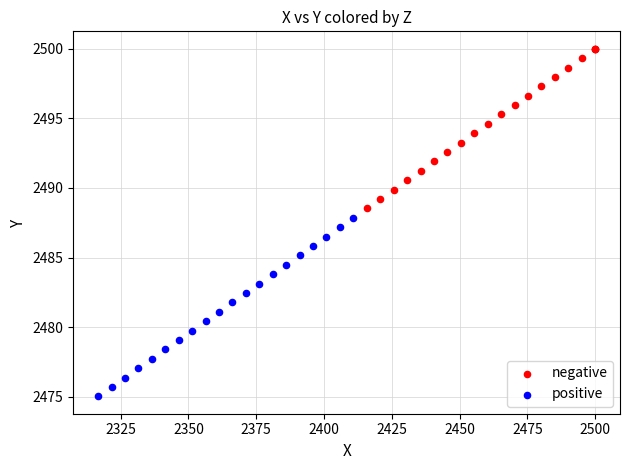

Which series contains the lowest Y value?

positive